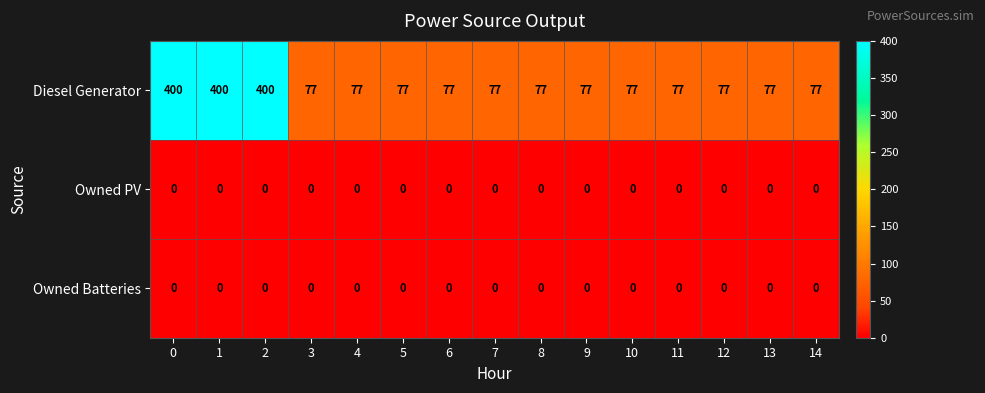

What is the spread (max minus min) of values at 2?

400